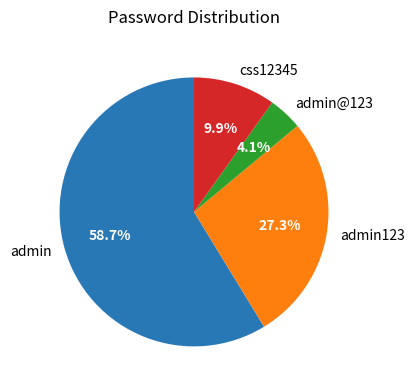

The admin123 slice represents 27% of the pie. True or false?

True